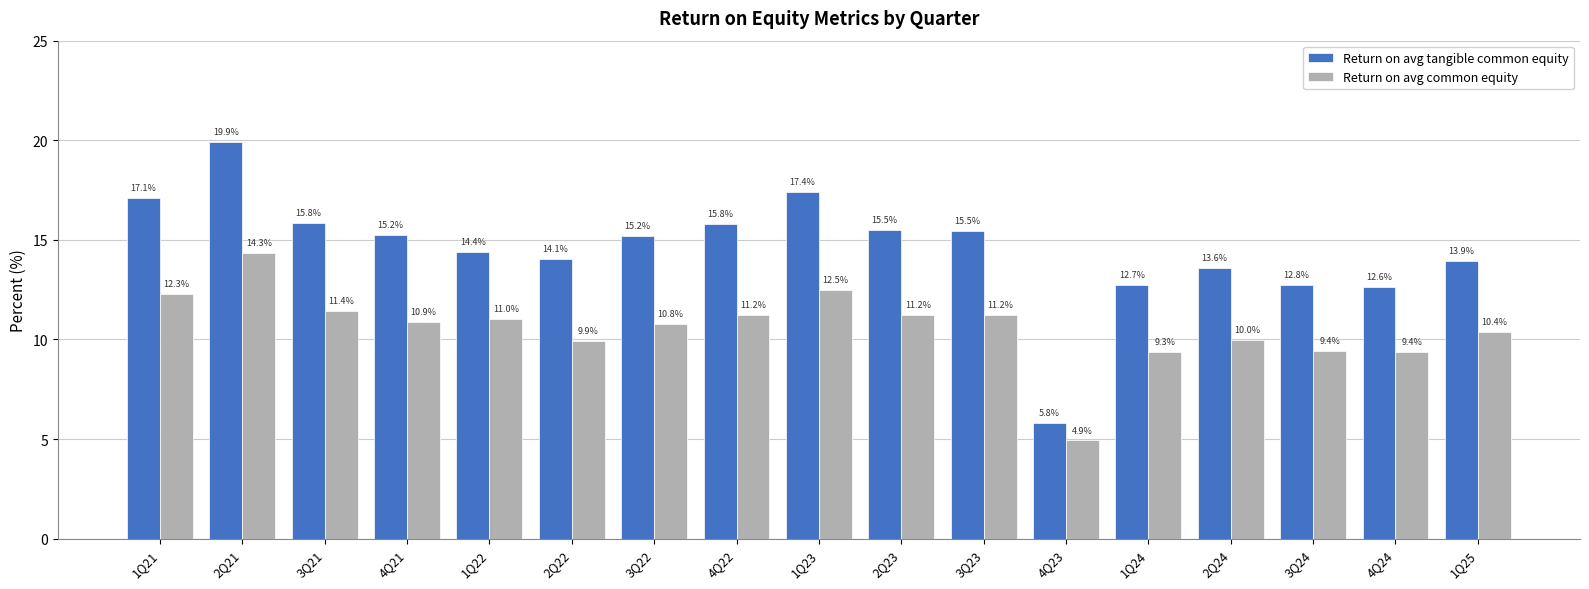

What are all the series names shown in the legend?

Return on avg tangible common equity, Return on avg common equity